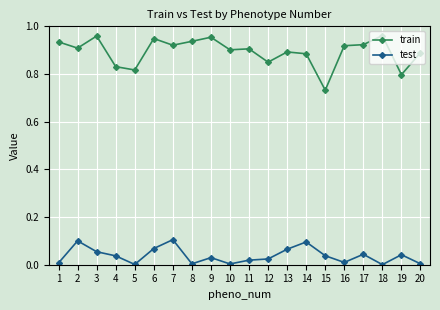

Which series has the largest total across all categories?

train